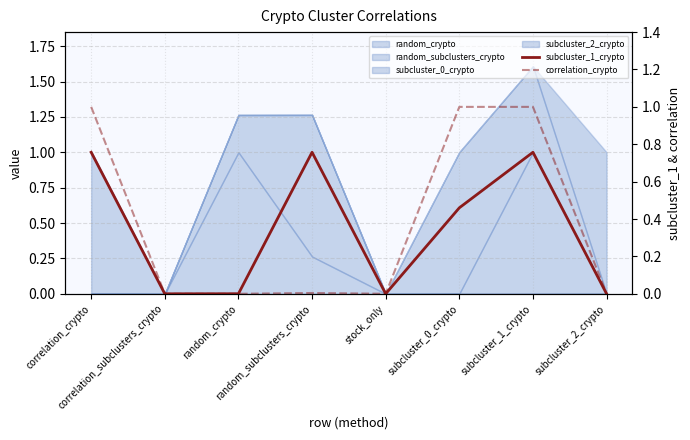

True or false: subcluster_1_crypto and correlation_crypto intersect in this chart.

False